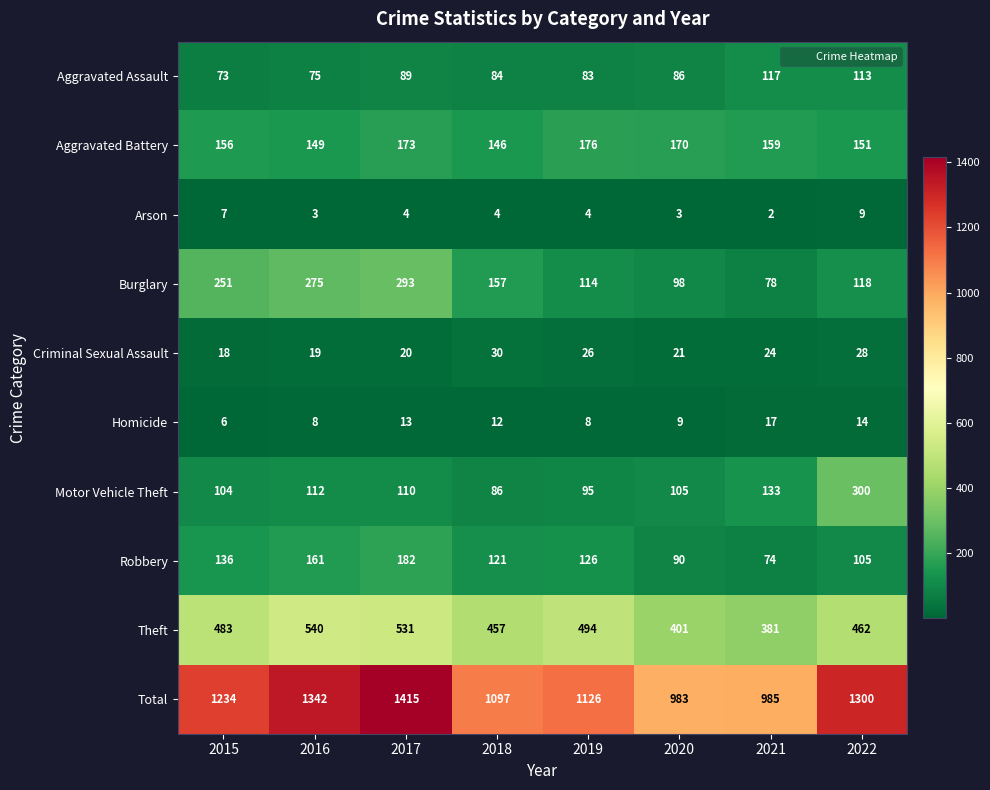

Rank the series at 2017 from lowest to highest value.

Arson, Homicide, Criminal Sexual Assault, Aggravated Assault, Motor Vehicle Theft, Aggravated Battery, Robbery, Burglary, Theft, Total